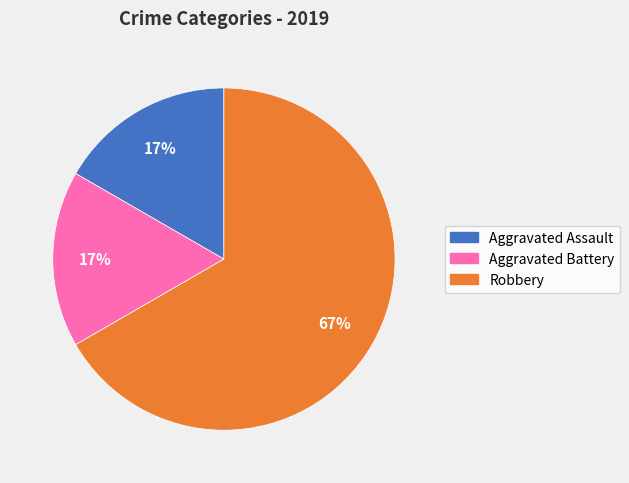

To the nearest percent, what is the average slice percentage?

33%